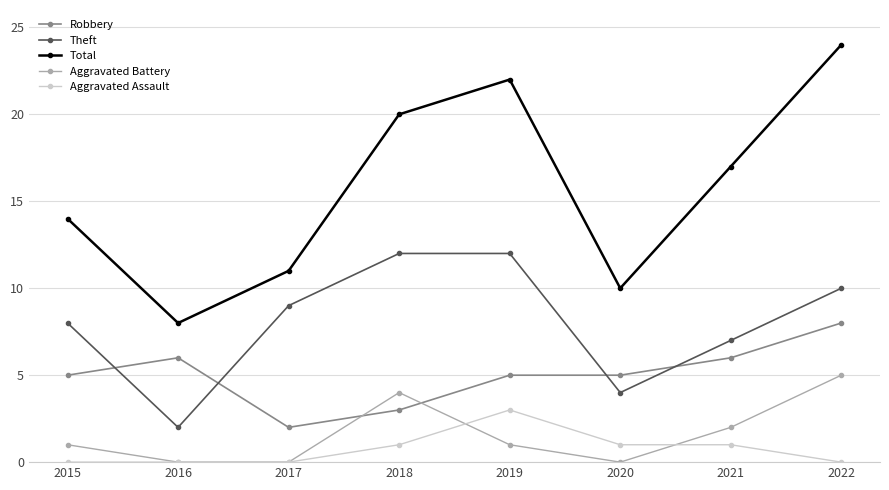

Does the chart display data point markers on the line(s)?

Yes